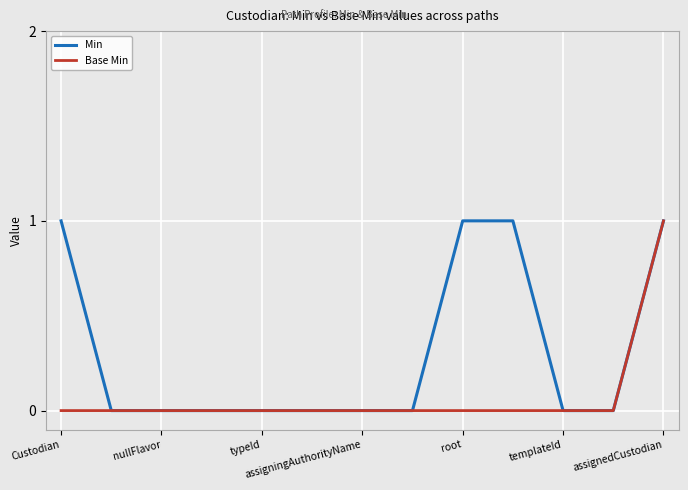

What is the sum of all Min values?

4